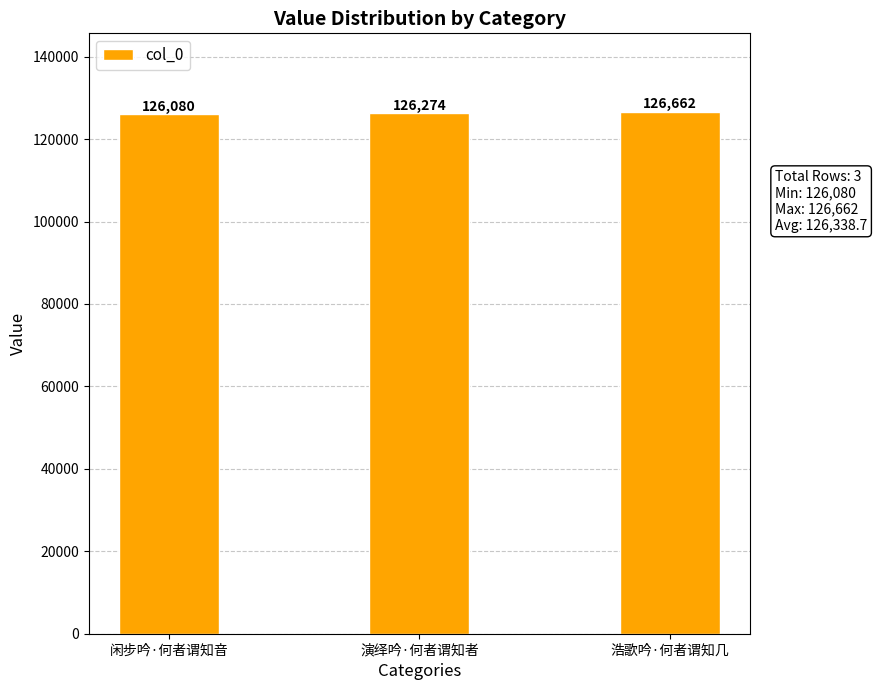

At which category does the chart reach its minimum across all series?

闲步吟·何者谓知音